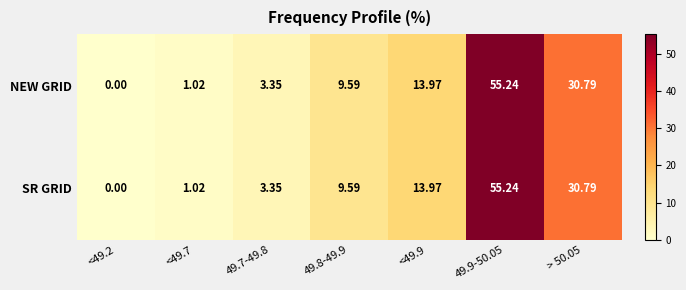

Is the value of NEW GRID at 49.7-49.8 greater than the value of SR GRID at <49.7?

Yes